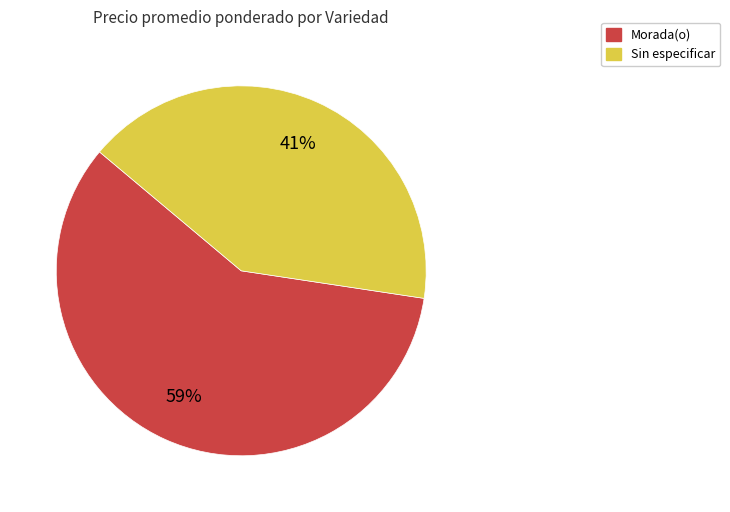

Is it true that Sin especificar is 28% of the pie?

False